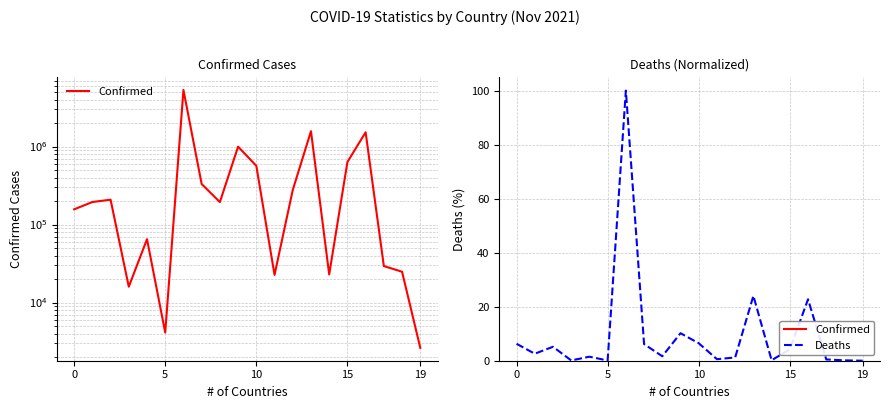

What is the sum of all Deaths (normalized) values?

193.7